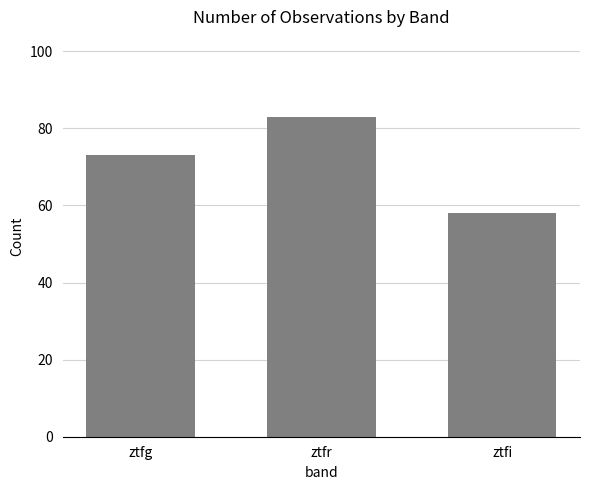

What is the smallest value displayed?

58